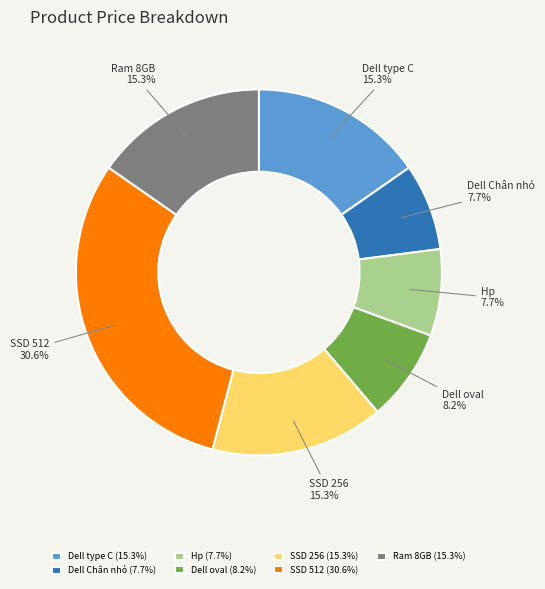

To the nearest percent, what is the difference between the largest and smallest slice percentages?

23%